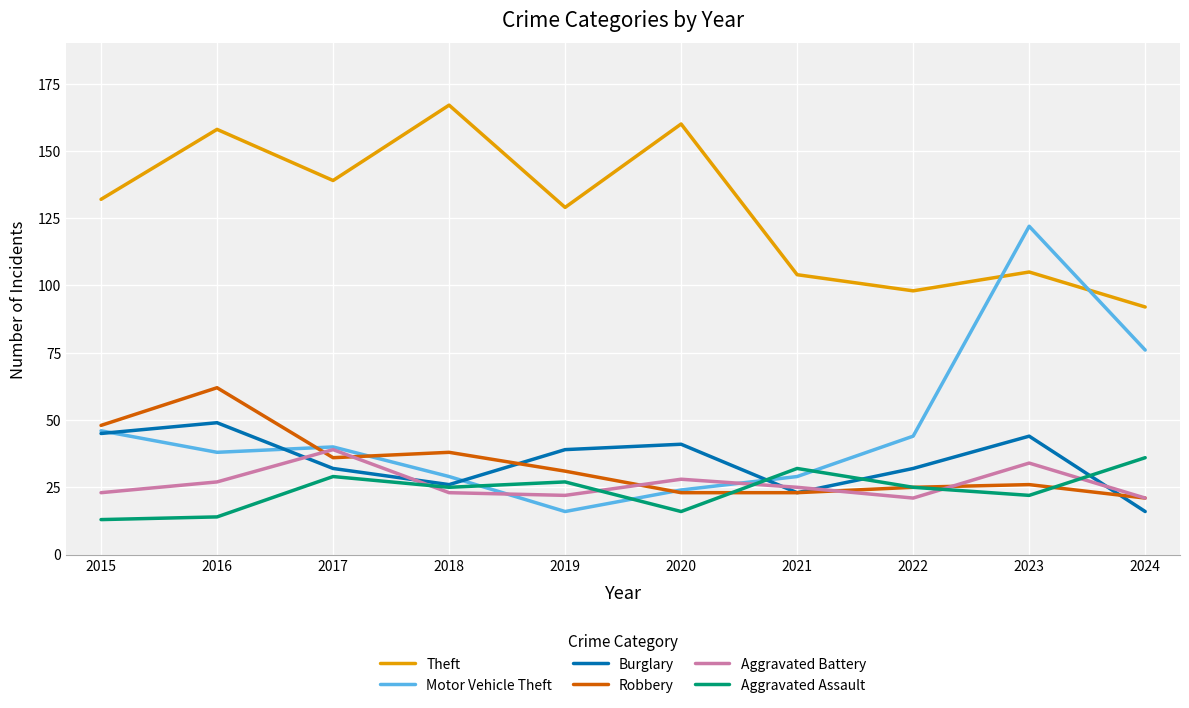

What are all the series names shown in the legend?

Theft, Motor Vehicle Theft, Burglary, Robbery, Aggravated Battery, Aggravated Assault